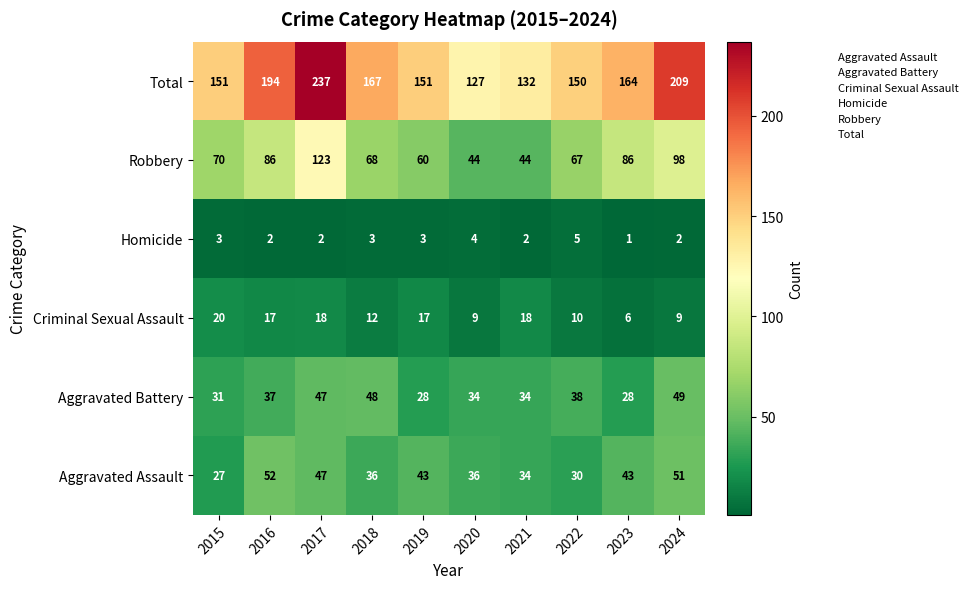

How many data points in Aggravated Battery are less than 37?

5